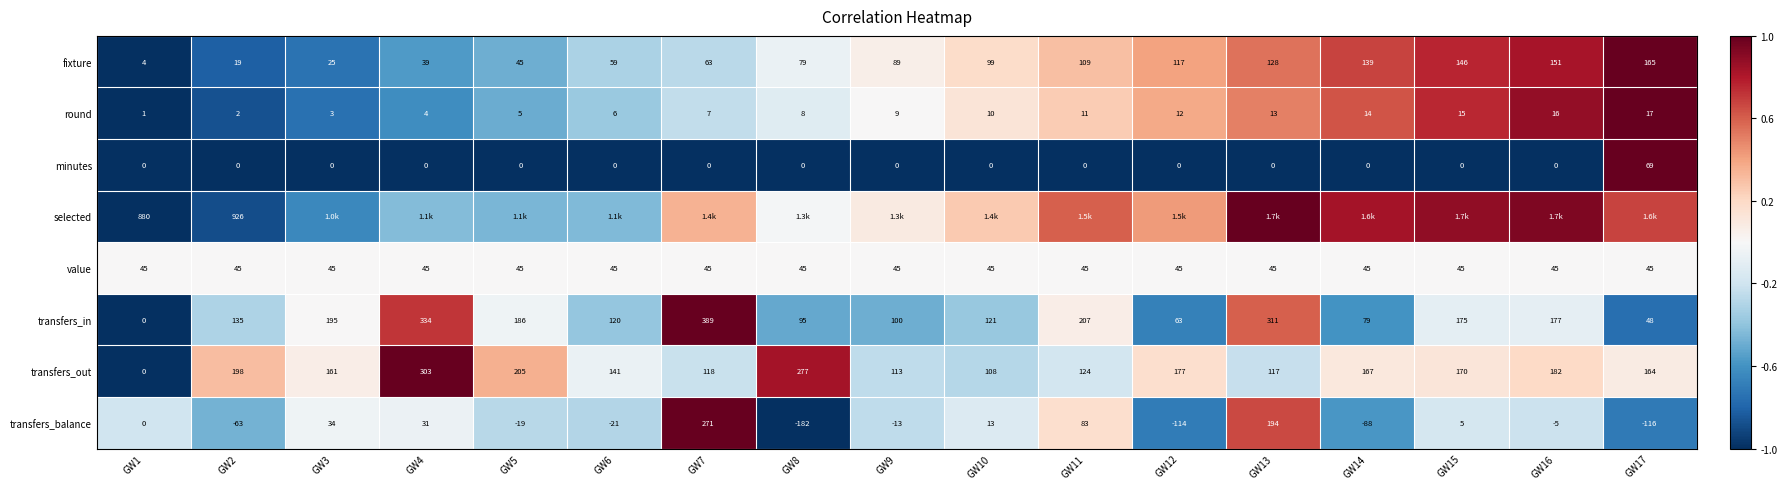

Between GW9 and GW15, which is larger?

GW15